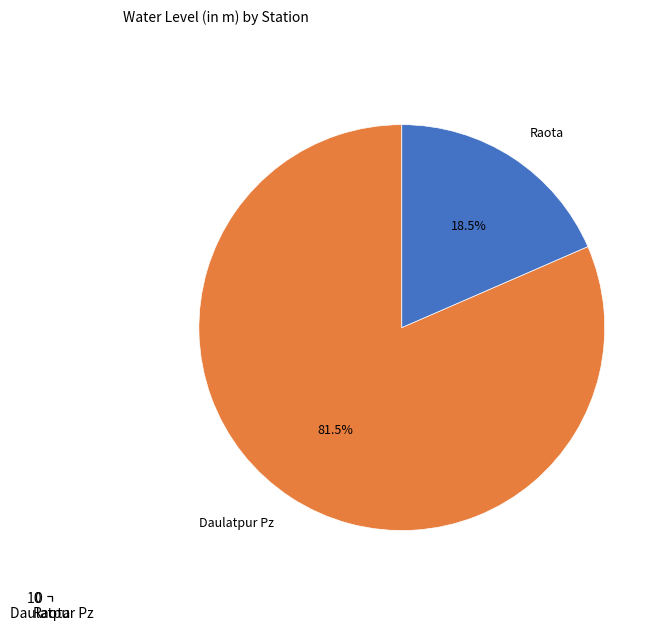

True or false: Daulatpur Pz accounts for 92% of the total.

False